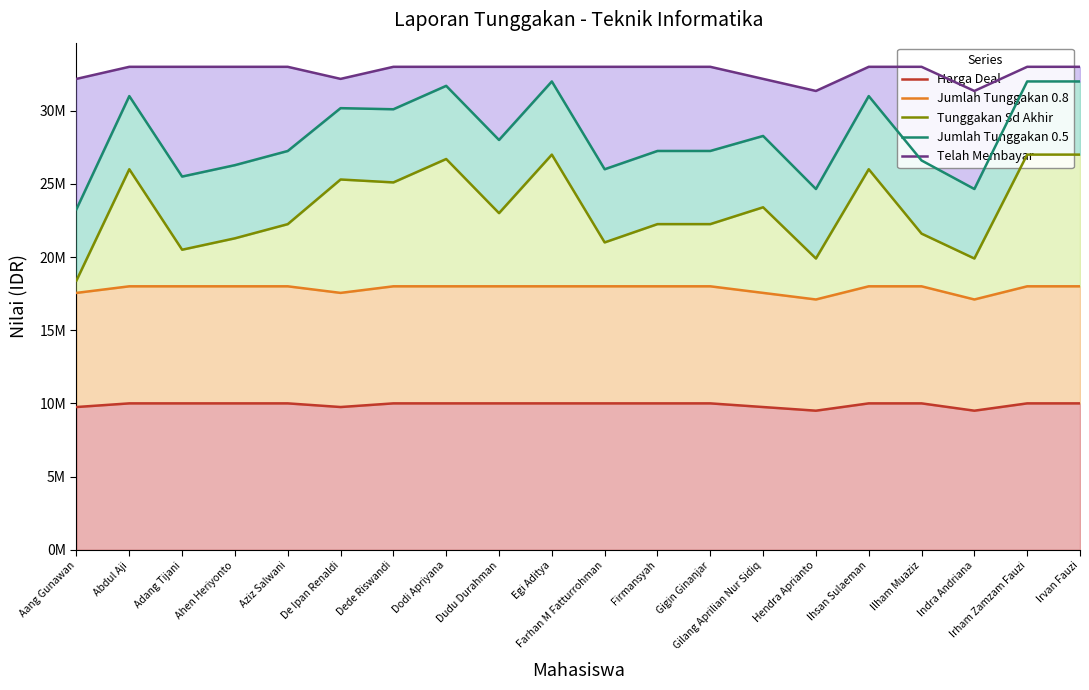

Reading right to left, extract all data points from this chart.

Harga Deal: 10.0	10.0	9.5	10.0	10.0	9.5	9.8	10.0	10.0	10.0	10.0	10.0	10.0	10.0	9.8	10.0	10.0	10.0	10.0	9.8
Jumlah Tunggakan 0.8: 18.0	18.0	17.1	18.0	18.0	17.1	17.6	18.0	18.0	18.0	18.0	18.0	18.0	18.0	17.6	18.0	18.0	18.0	18.0	17.6
Tunggakan Sd Akhir: 27.0	27.0	19.9	21.6	26.0	19.9	23.4	22.2	22.2	21.0	27.0	23.0	26.7	25.1	25.3	22.2	21.3	20.5	26.0	18.4
Jumlah Tunggakan 0.5: 32.0	32.0	24.7	26.6	31.0	24.7	28.3	27.2	27.2	26.0	32.0	28.0	31.7	30.1	30.2	27.2	26.3	25.5	31.0	23.3
Telah Membayar: 33.0	33.0	31.4	33.0	33.0	31.4	32.2	33.0	33.0	33.0	33.0	33.0	33.0	33.0	32.2	33.0	33.0	33.0	33.0	32.2